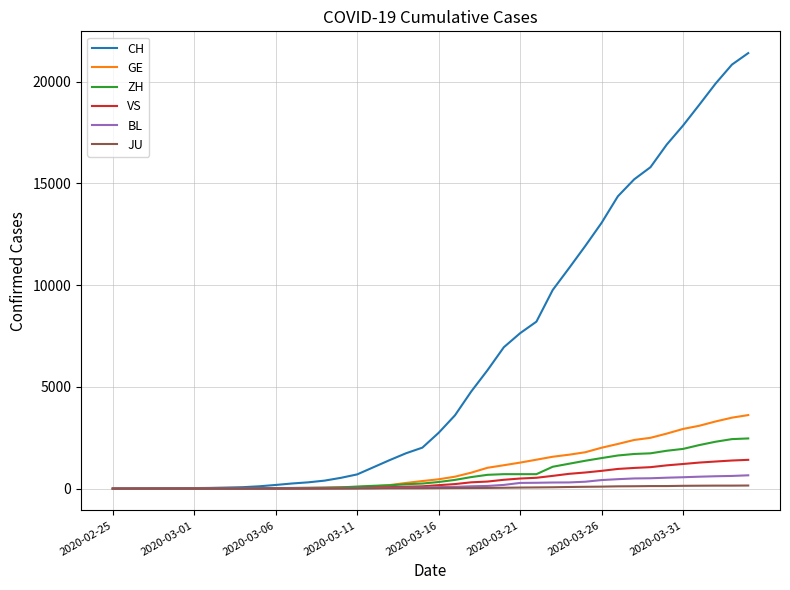

What is the highest value of the CH series?

21398